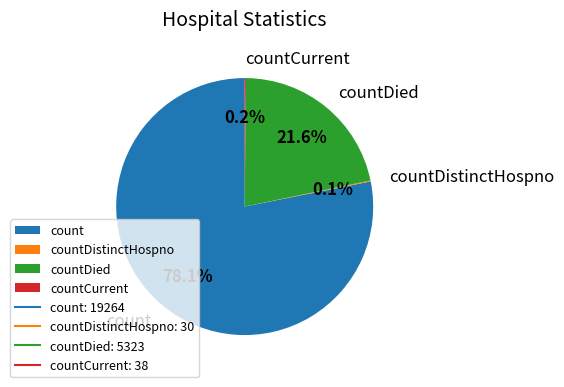

Is there a majority slice in this chart?

Yes